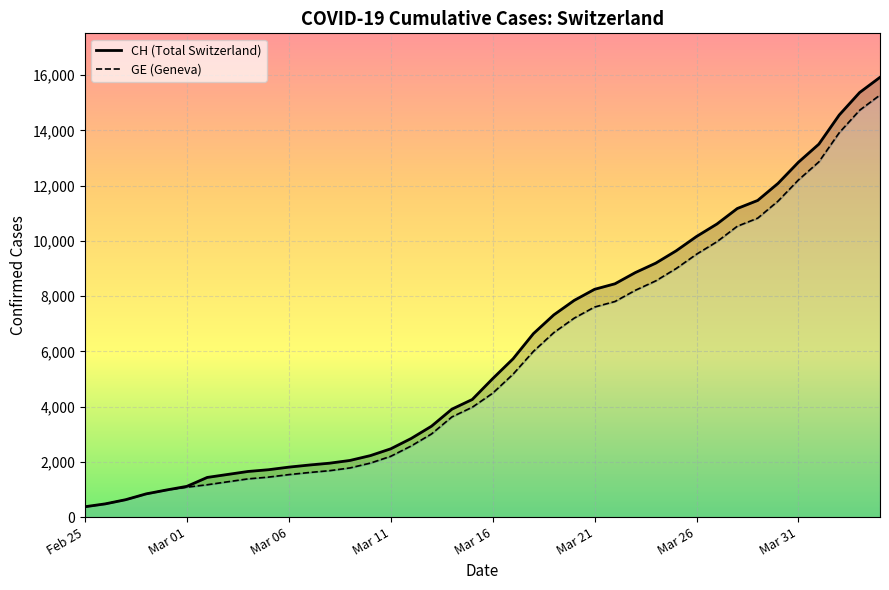

How many distinct data groups are displayed?

2